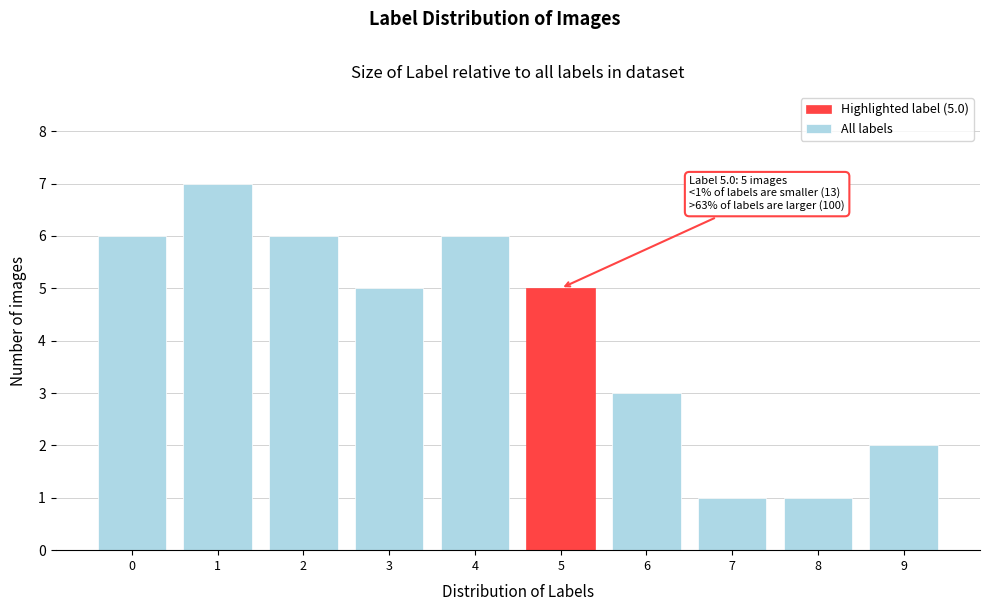

Reading left to right, what are all the values shown in this chart?

0=6	1=7	2=6	3=5	4=6	5=5	6=3	7=1	8=1	9=2